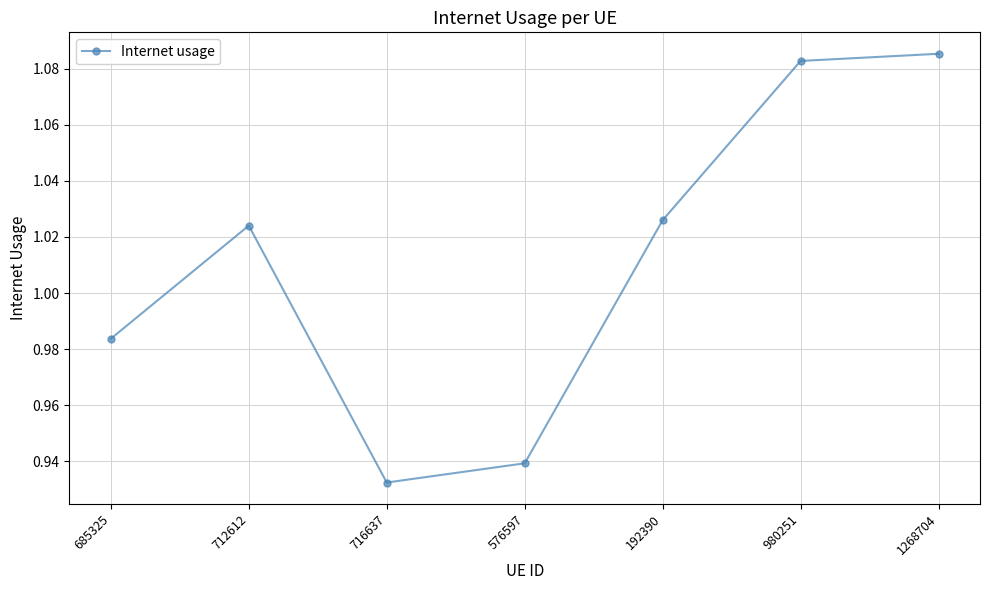

Which category has the lowest value across all series?

716637